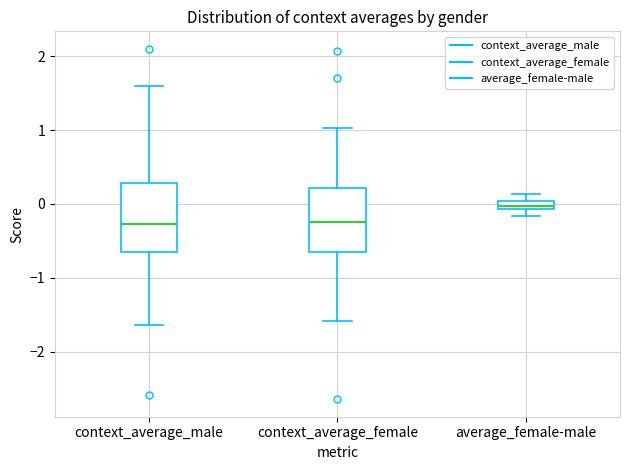

Where is the upper edge of the box for context_average_male on the y-axis? The values are not printed on the chart, so give them approximately, as read against the axis.

0.3